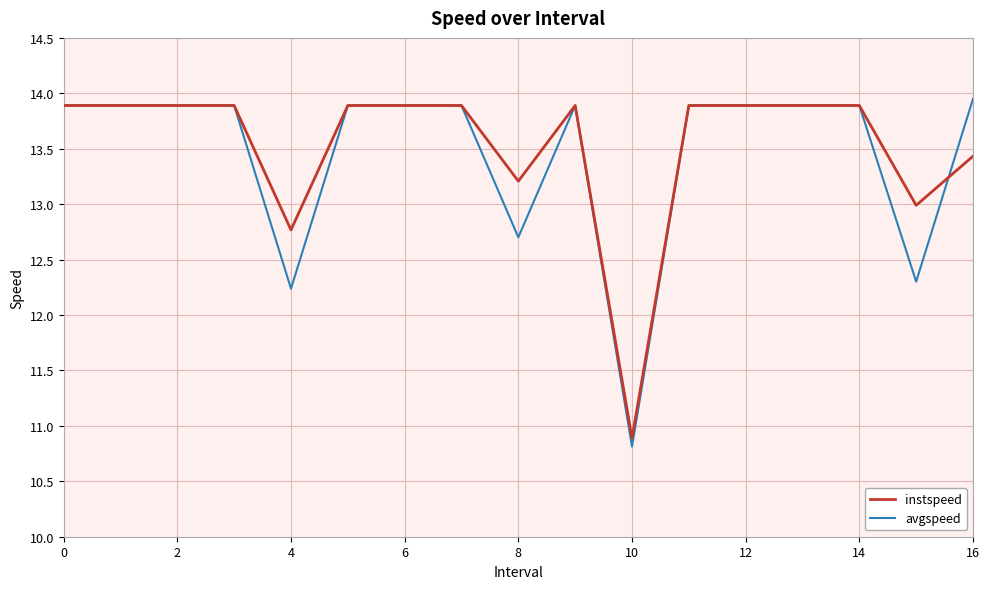

What is the minimum value for avgspeed?

10.8